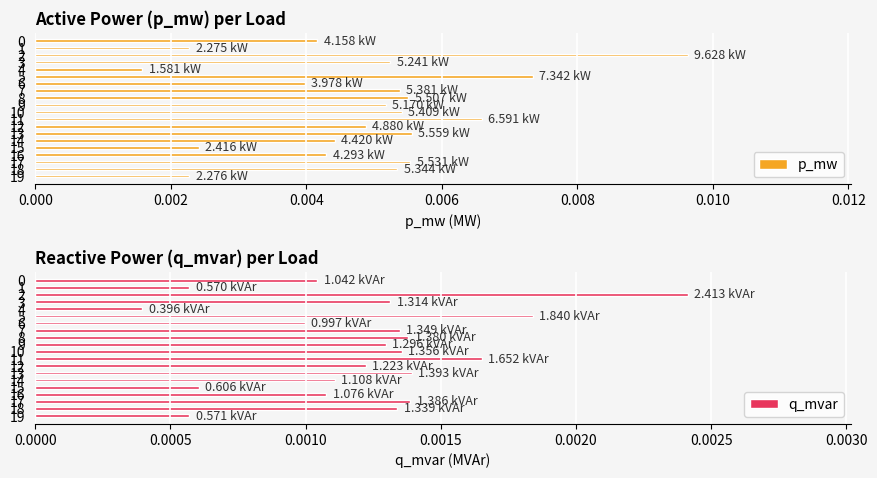

What is the label of the 20th bar from the left?

19